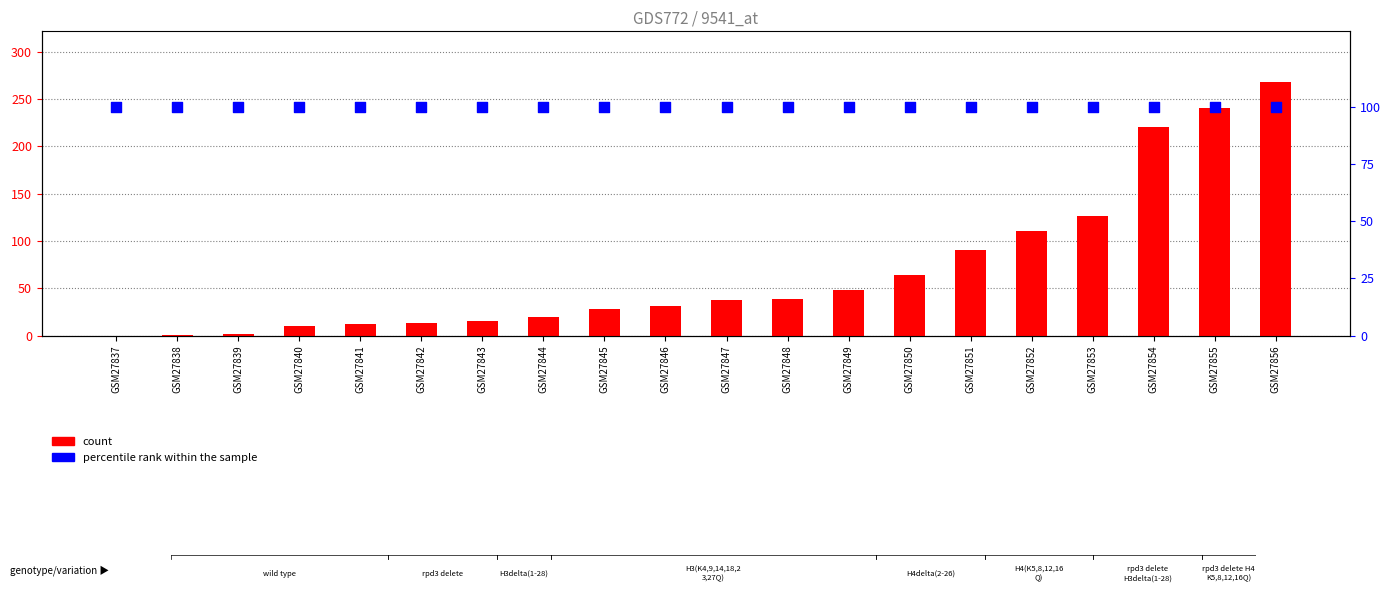

Is the value of percentile rank within the sample at GSM27850 greater than the value of CH at GSM27854?

No